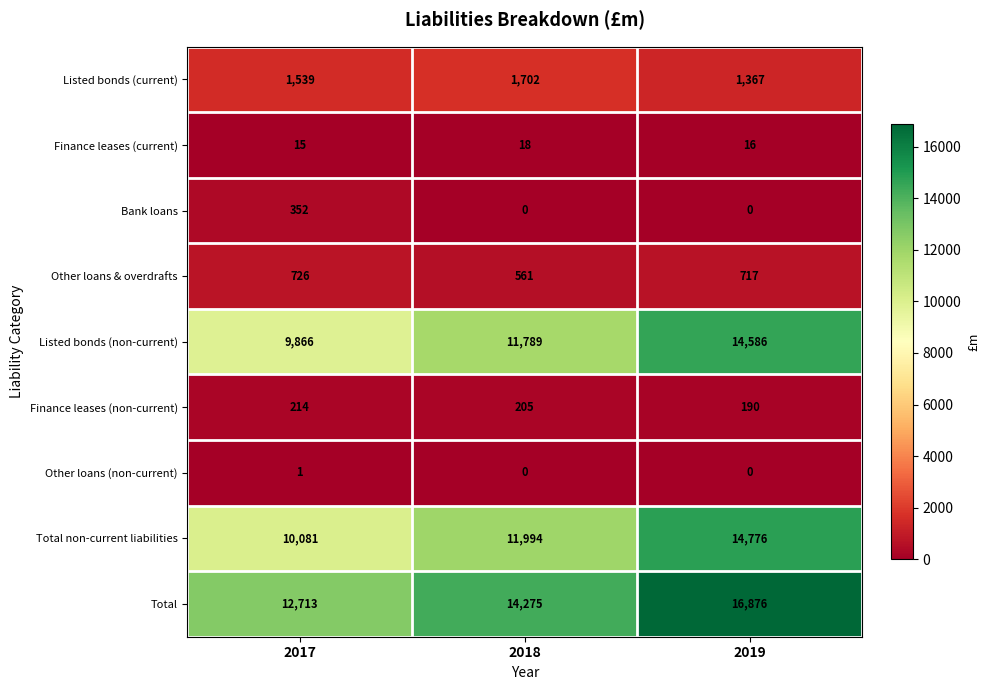

What is the total value across all series at 2019?

48528